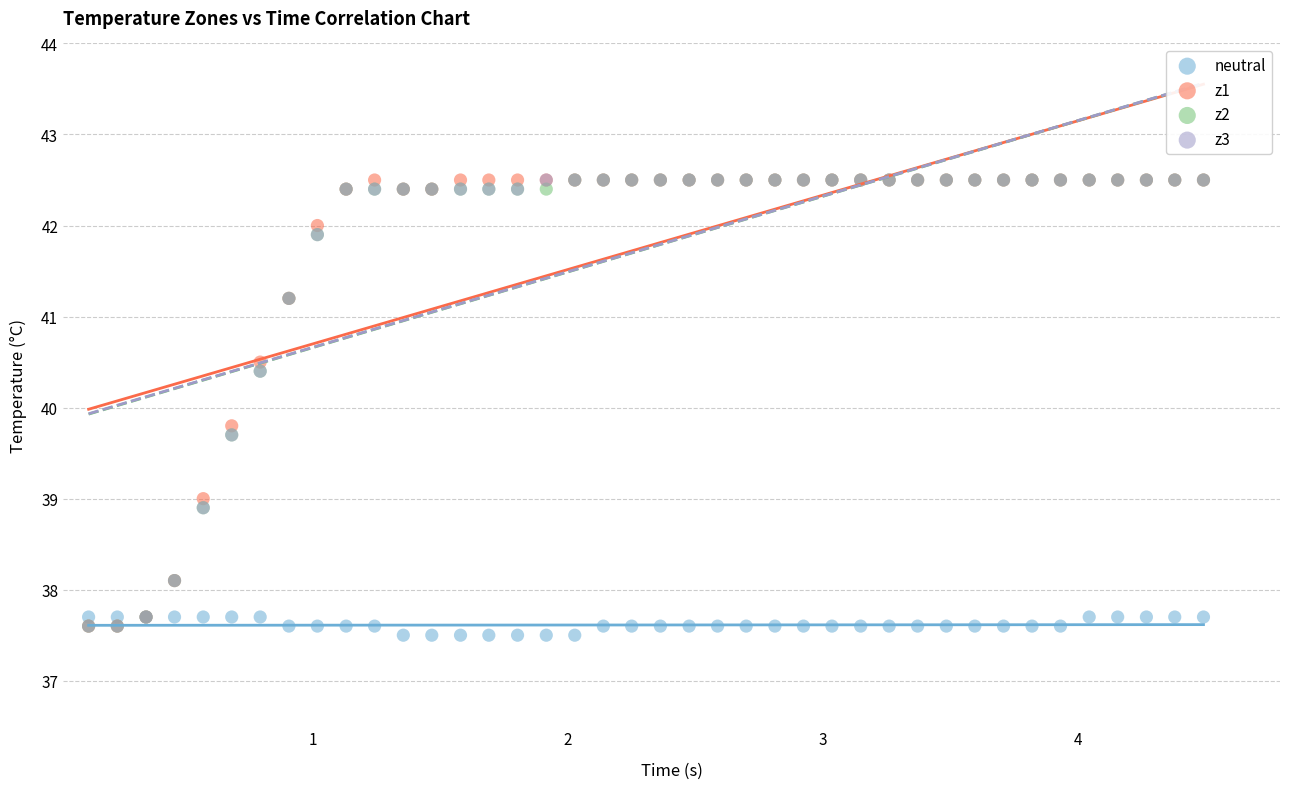

Across all series, what Y value is closest to 40?

39.8